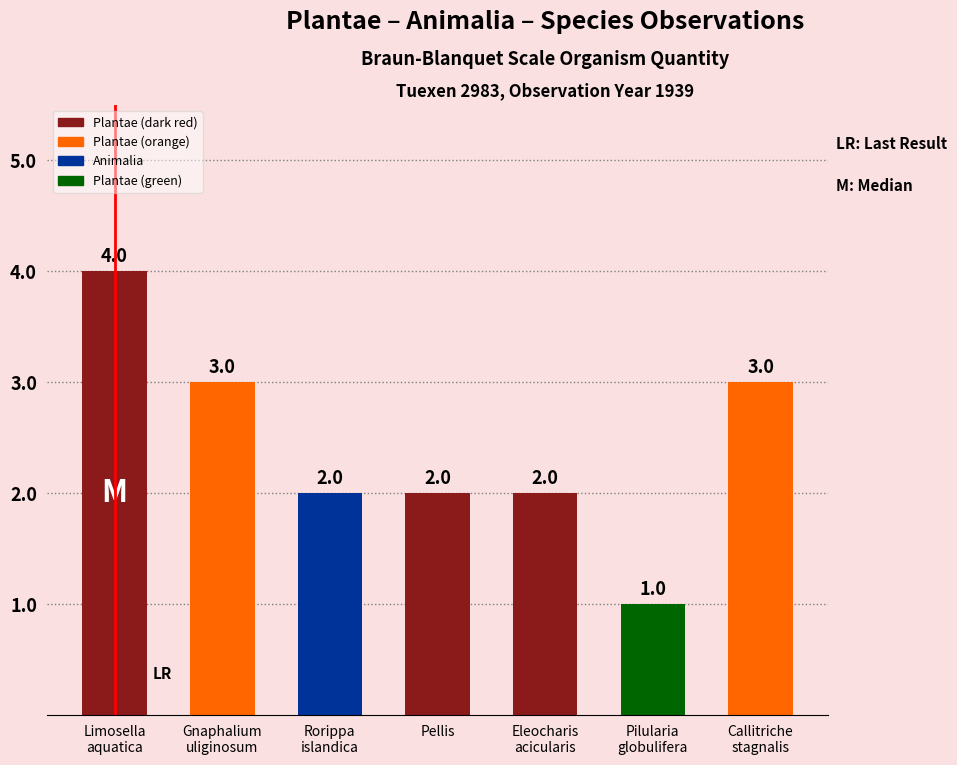

What is the maximum value shown in the chart?

4